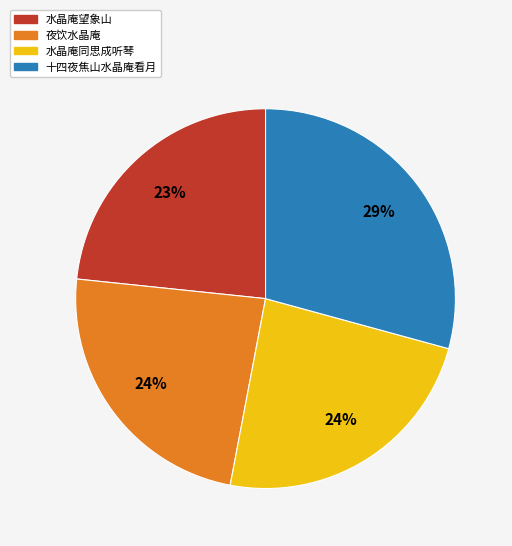

True or false: 十四夜焦山水晶庵看月 accounts for 35% of the total.

False